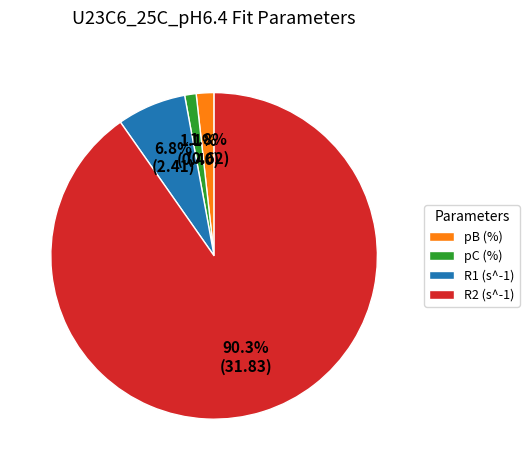

Combined, what portion of the pie is pC (%) and R2 (s^-1)?

91.4%